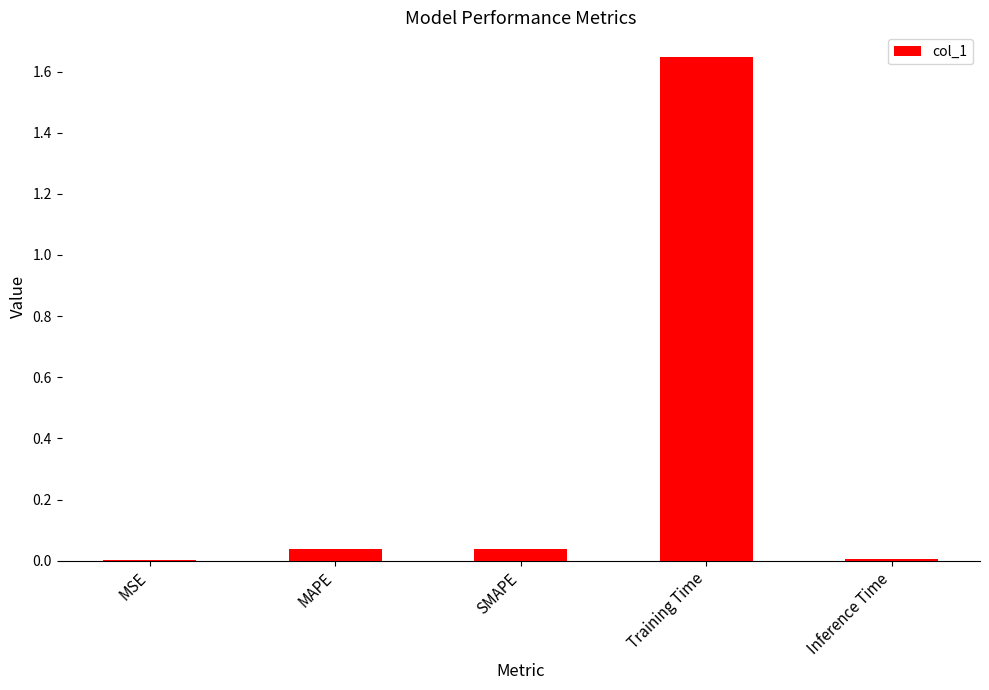

The value at MAPE is 0.0. True or false?

True